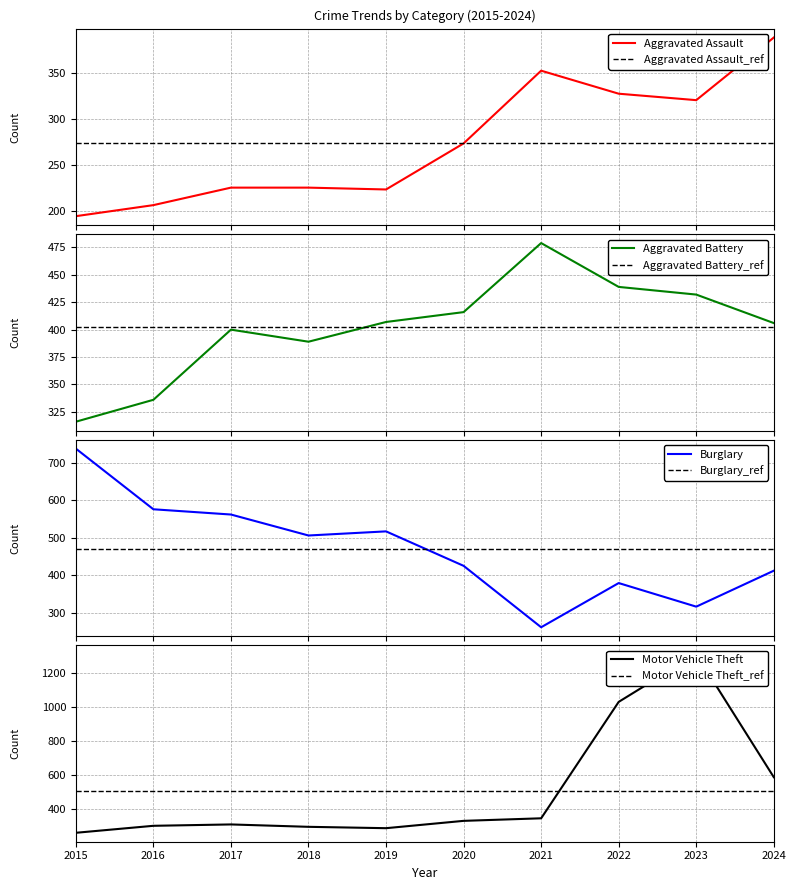

Is it true that Aggravated Assault equals 273 at 2020?

True